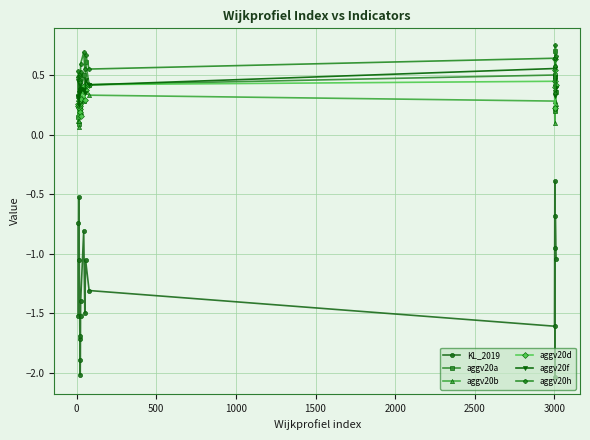

Count the aggv20h values in the range 0 to 1.

20